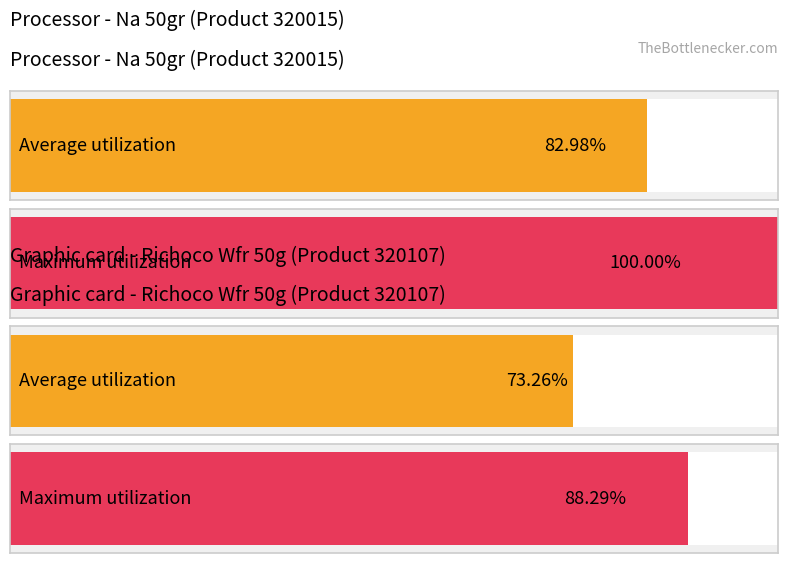

Is it true that Na 50gr - Value col33 equals 148.3 at Nguyễn Gia Bảo?

False